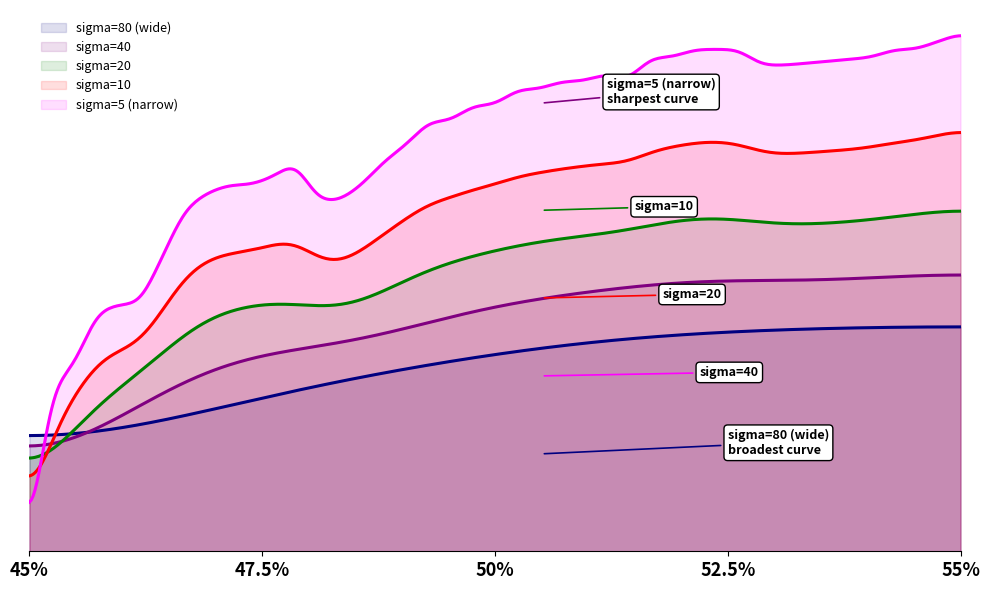

Does the chart have visible grid lines?

No